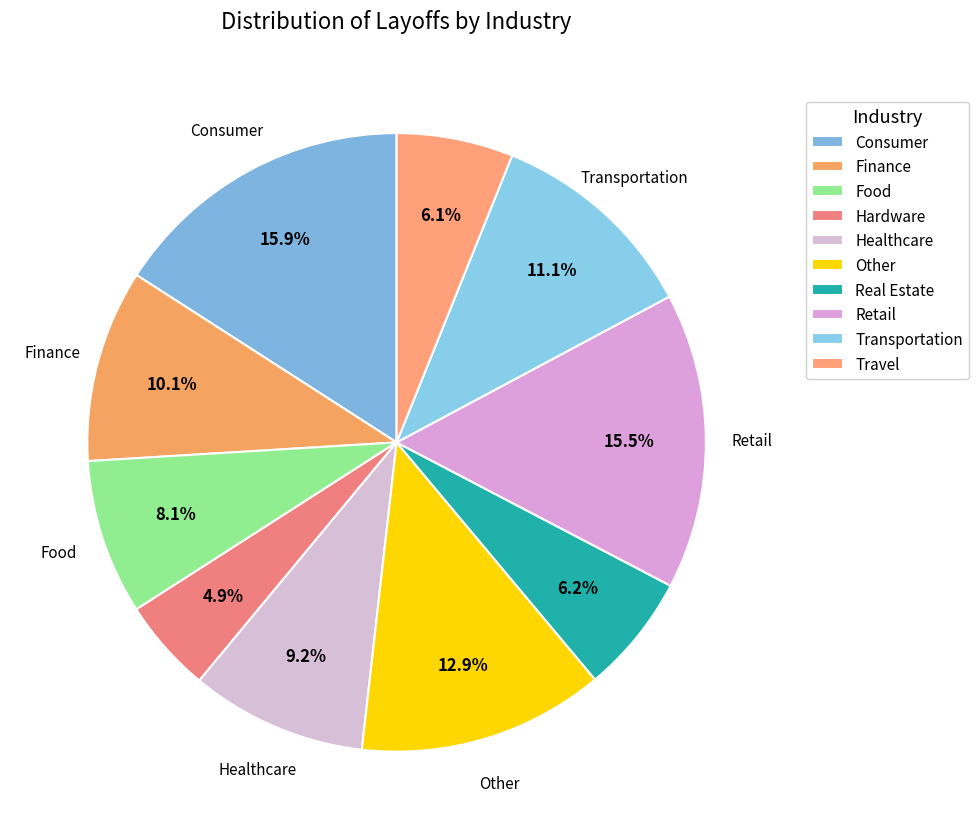

What is the total percentage of Hardware and Retail?

20.4%